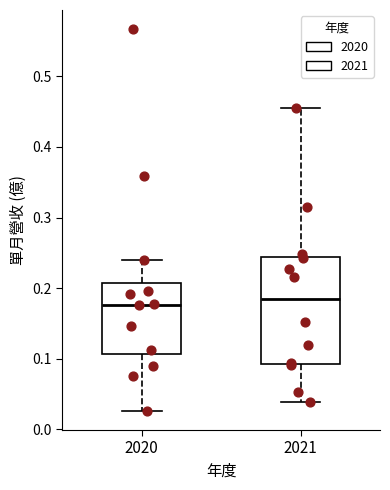

Comparing the boxes themselves (not the whiskers), which one is the tallest?

2021